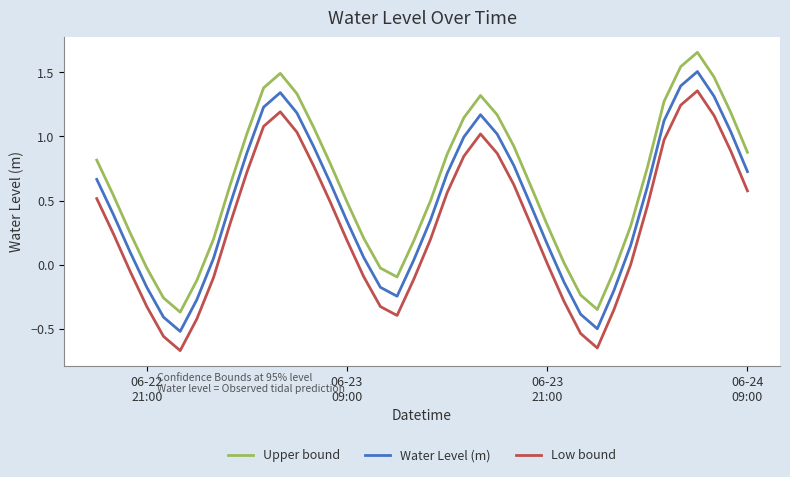

List the series in order of their overall mean, highest first.

Upper bound, Water Level (m), Low bound